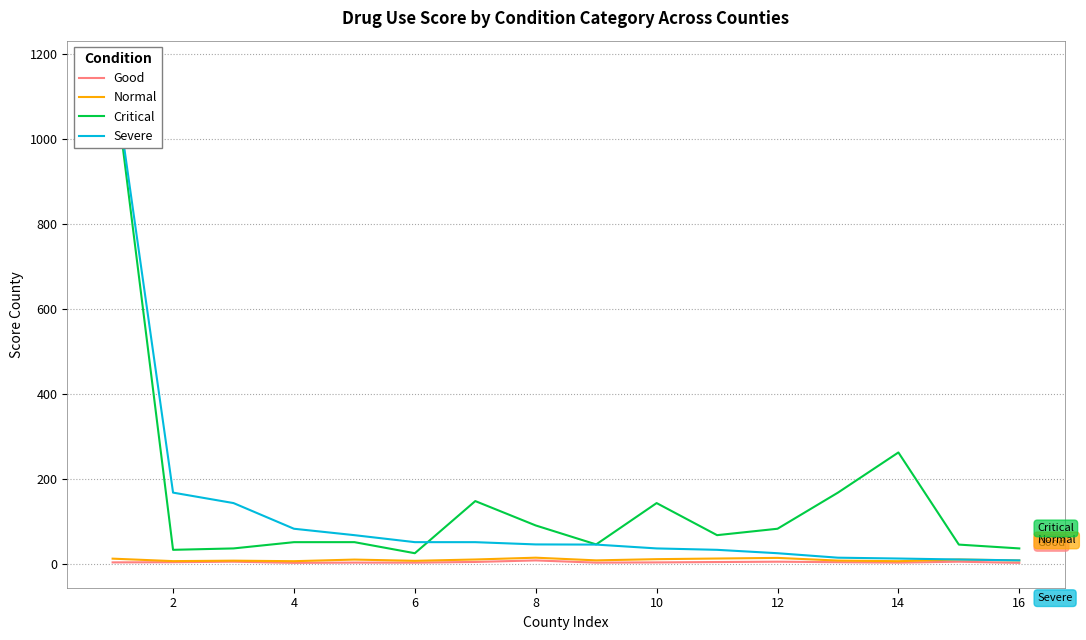

Is this an area chart (filled region under the line)?

No